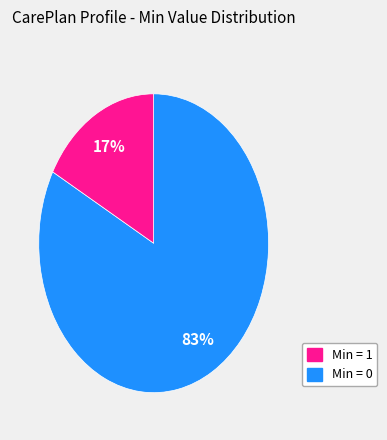

To the nearest percent, what is the average slice percentage?

50%